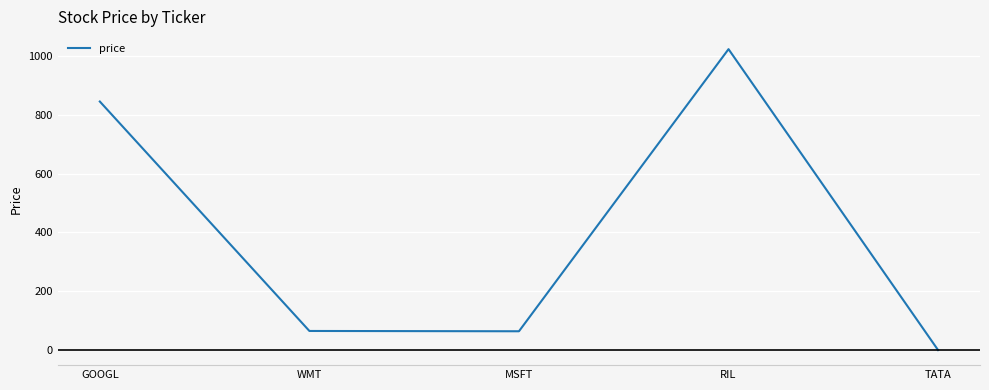

What is the change in value from MSFT to RIL?

+959